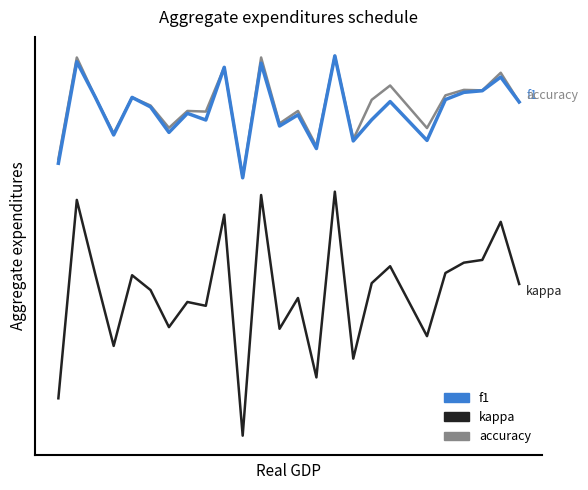

Reading left to right, what are all the values shown in this chart?

accuracy: 0.3	0.6	0.5	0.4	0.5	0.5	0.4	0.4	0.4	0.6	0.2	0.6	0.4	0.4	0.3	0.6	0.4	0.5	0.5	0.4	0.5	0.5	0.5	0.6	0.5
f1: 0.3	0.6	0.5	0.4	0.5	0.5	0.4	0.4	0.4	0.6	0.2	0.6	0.4	0.4	0.3	0.6	0.4	0.4	0.5	0.4	0.5	0.5	0.5	0.5	0.5
kappa: -0.4	0.2	-0.0	-0.2	-0.0	-0.1	-0.2	-0.1	-0.1	0.1	-0.5	0.2	-0.2	-0.1	-0.3	0.2	-0.3	-0.1	-0.0	-0.2	-0.0	0.0	0.0	0.1	-0.1